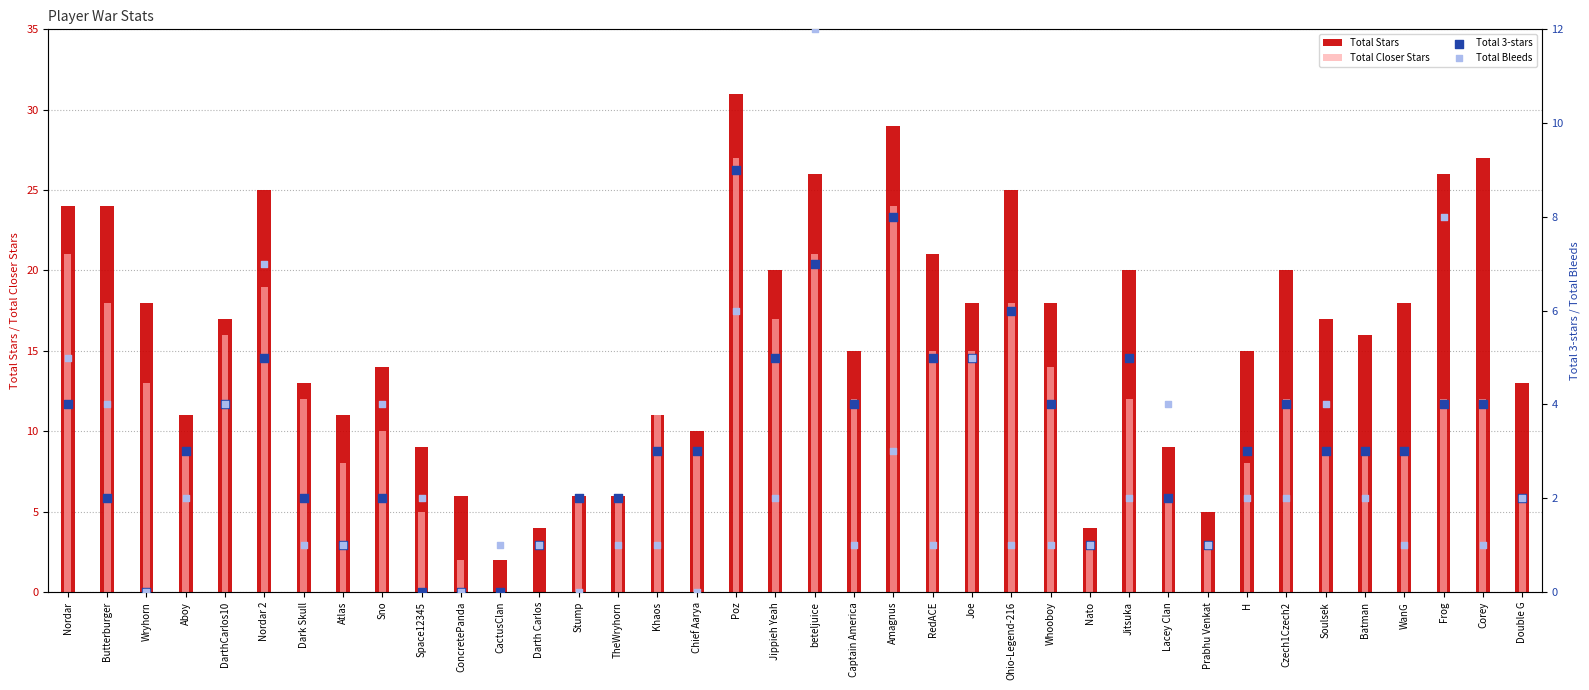

Is the value of Total Stars at Wryhorn greater than the value of Total 3-stars at Soulsek?

Yes